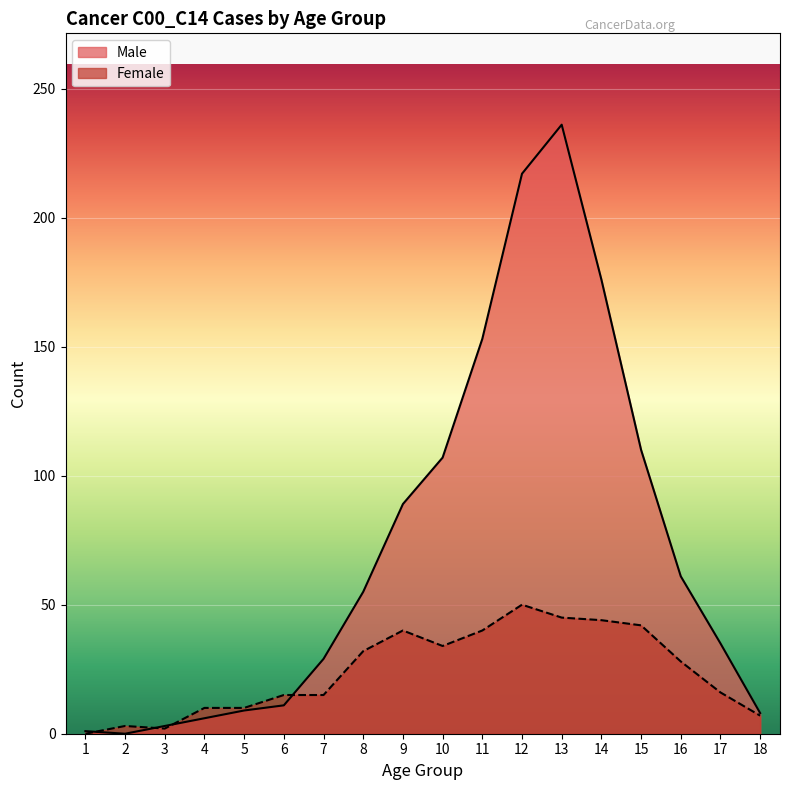

At how many categories does at least one series exceed 188?

2